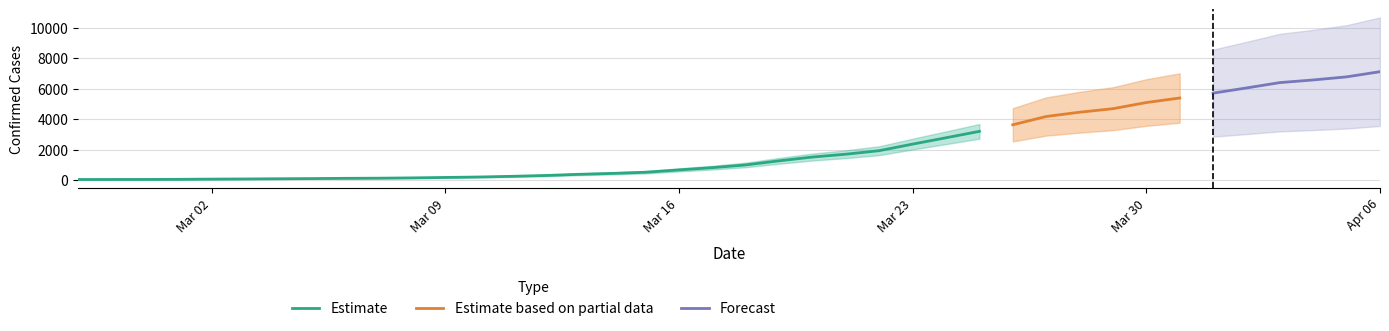

At which category does the chart reach its minimum across all series?

2020-02-27